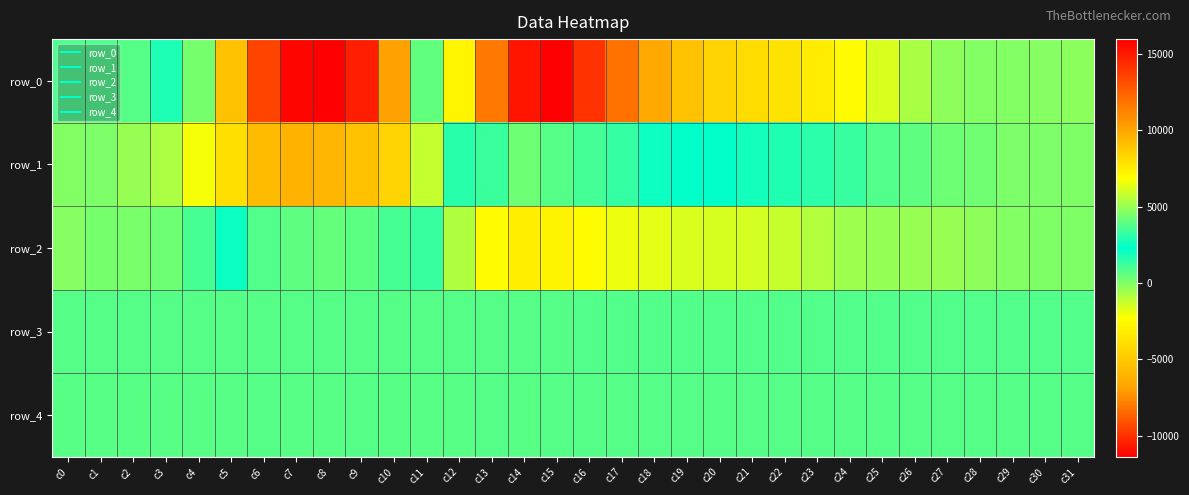

What is the average value of the row_0 series?

256